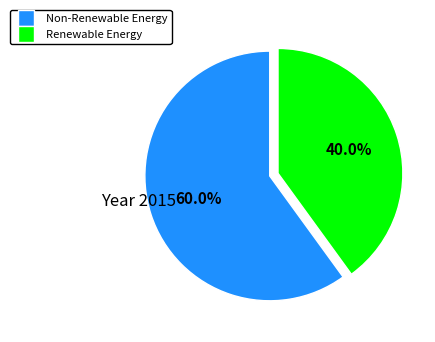

Combined, what portion of the pie is Non-Renewable Energy and Renewable Energy?

100.0%